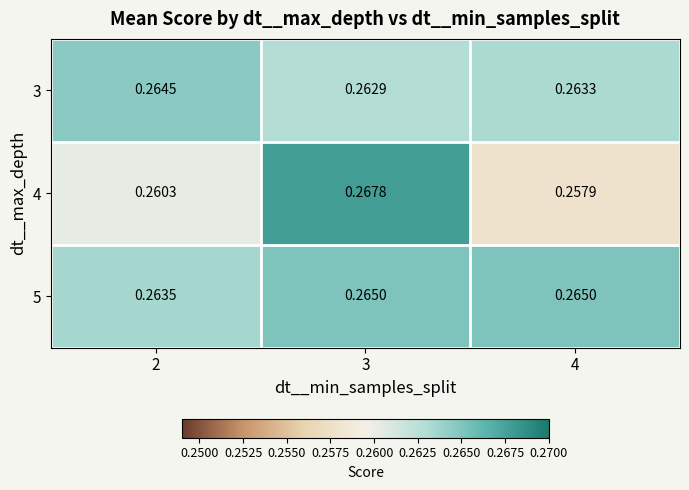

Is the value of 3 at 3 greater than the value of 5 at 3?

No